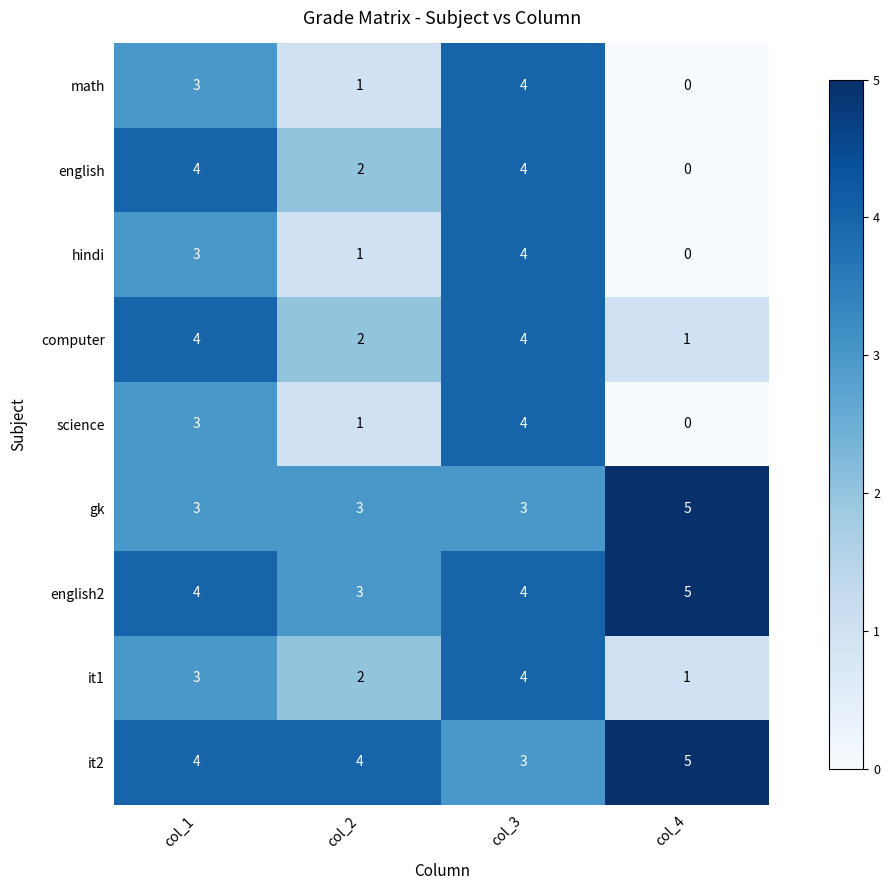

Is the value of hindi at col_4 greater than the value of it2 at col_1?

No